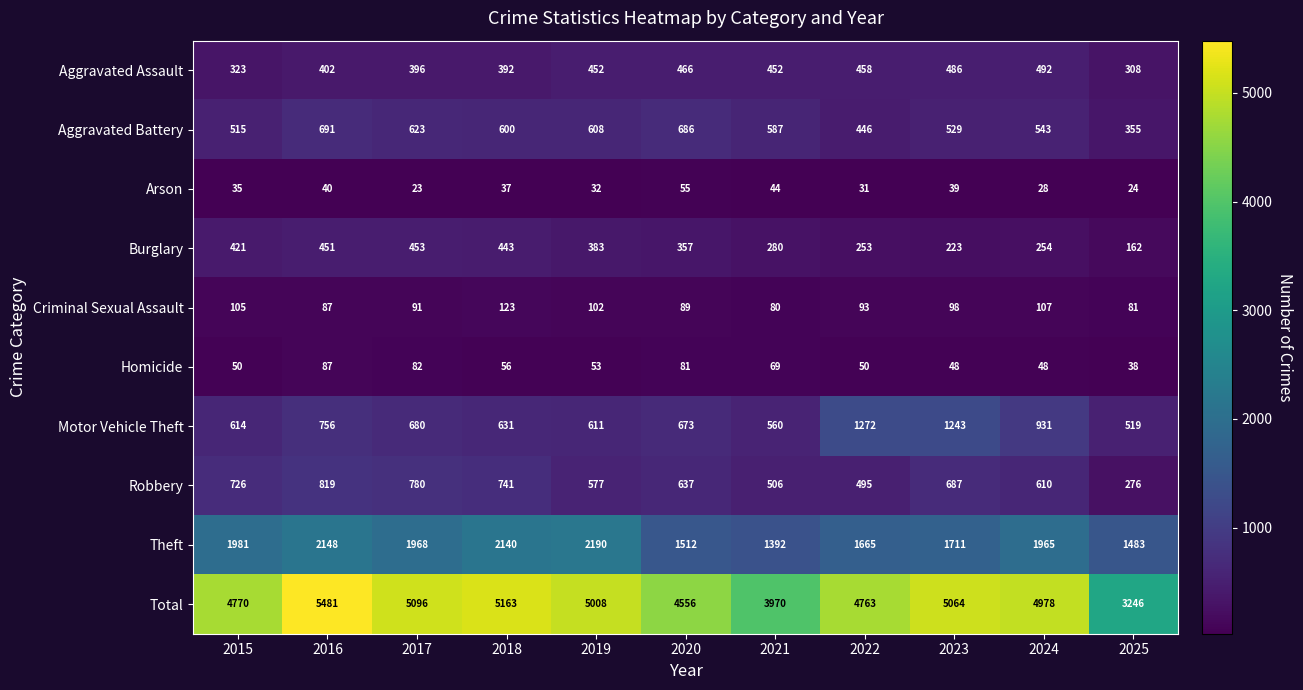

True or false: Burglary has a value of 217 at 2025.

False